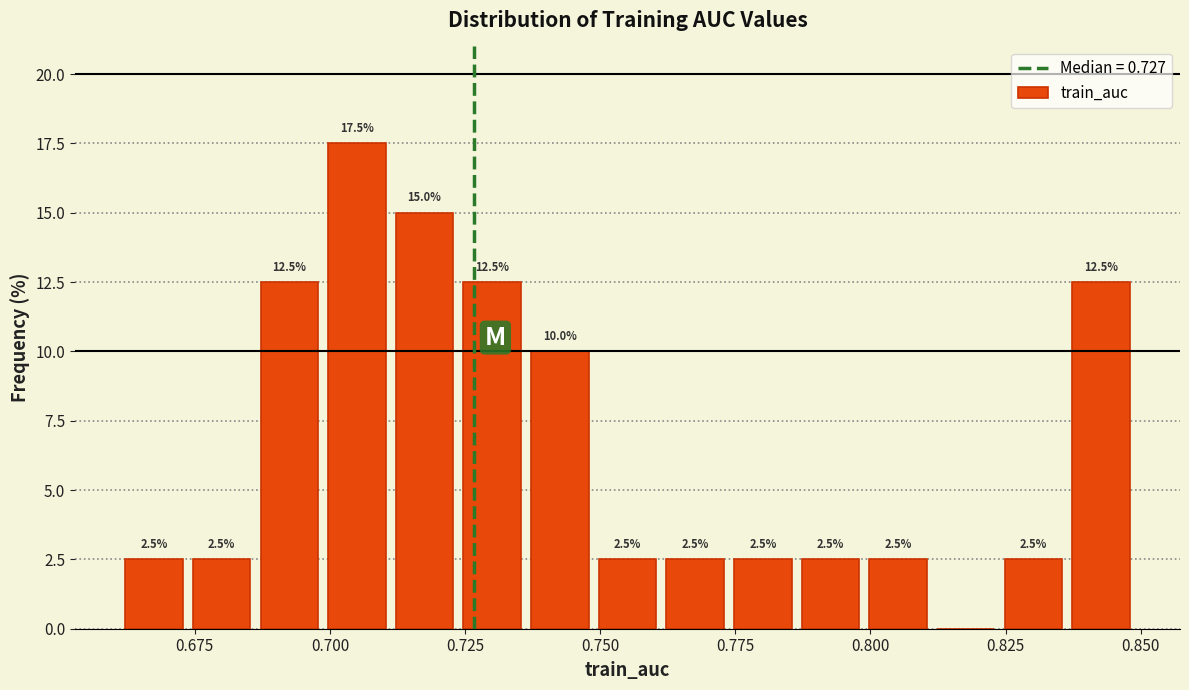

Around what value on the x-axis is the tallest bar? Give the approximate position of its centre, as read against the axis.

0.705